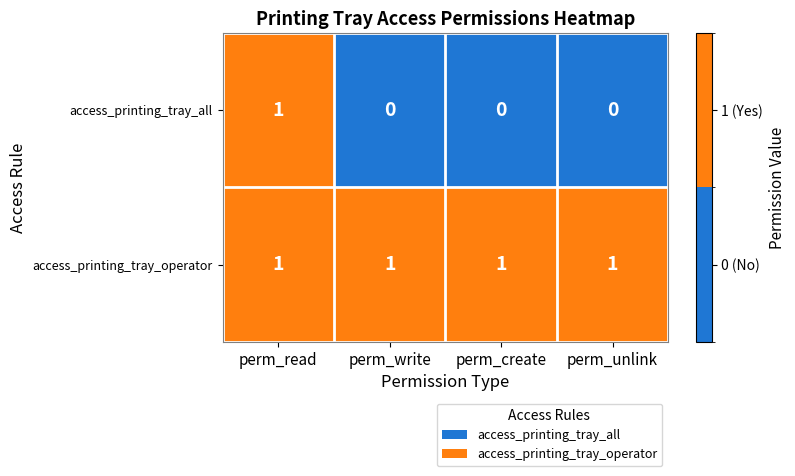

Which series has the largest total across all categories?

access_printing_tray_operator